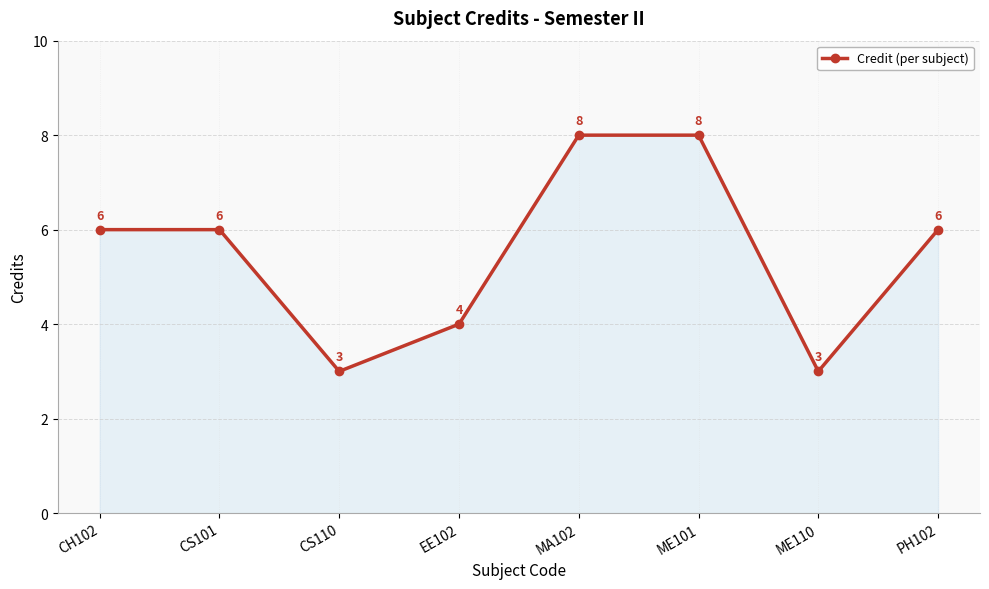

Is it true that the value at CH102 is 10?

False